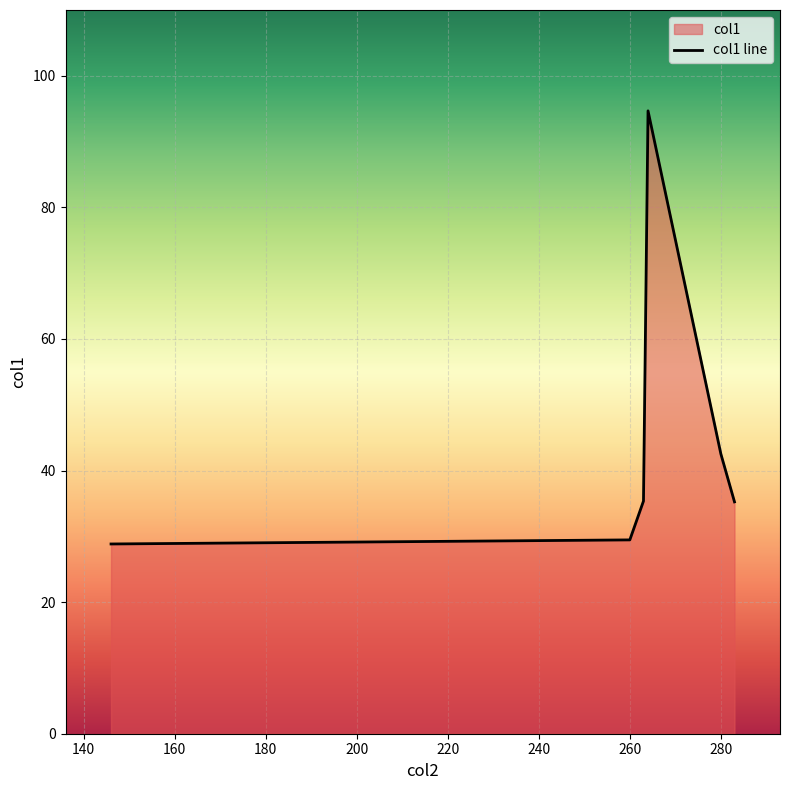

What is the sum of all values?

266.1